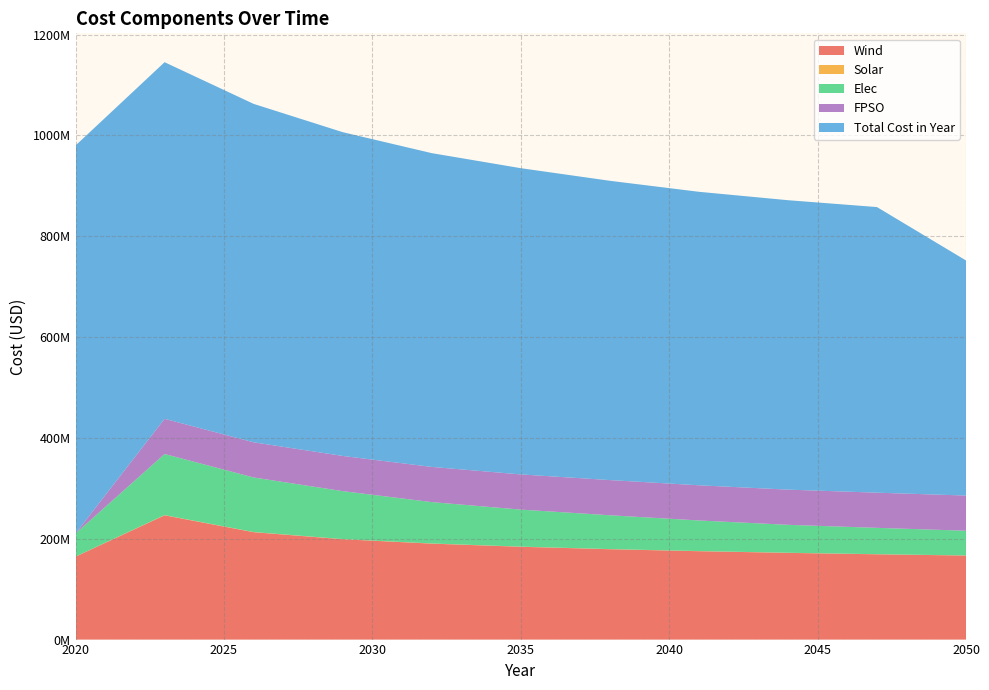

Reading right to left, extract all data points from this chart.

Wind: 2050=166706003.0	2047=169188427.5	2044=172026152.4	2041=175328927.7	2038=179264851.1	2035=184109798.9	2032=190362578.3	2029=199067864.2	2026=213051003.8	2023=246541631.6	2020=164503407.1
Solar: 2050=200231.9	2047=214315.1	2044=224098.5	2041=235361.3	2038=248314.2	2035=263645.0	2032=281840.3	2029=302205.2	2026=331018.7	2023=377501.9	2020=191699.8
Elec: 2050=49057184.2	2047=52245610.4	2044=55434036.5	2041=60748080.1	2038=67124932.4	2035=73501784.7	2032=82104143.7	2029=95157516.1	2026=108210888.5	2023=121264260.9	2020=45868758.1
FPSO: 2050=69790464.4	2047=69790464.4	2044=69790464.4	2041=69790464.4	2038=69790464.4	2035=69790464.4	2032=69790464.4	2029=69790464.4	2026=69790464.4	2023=69790464.4	2020=0.0
Total Cost in Year: 2050=466334513.3	2047=566587871.4	2044=574167783.2	2041=582215695.7	2038=593719804.7	2035=607487442.7	2032=622470284.0	2029=642301395.5	2026=671340093.2	2023=707427193.8	2020=769547838.4